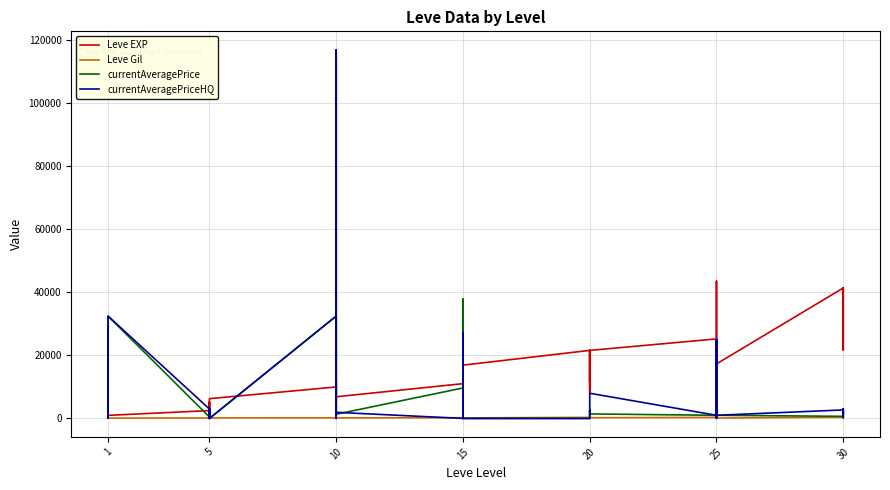

Is this an area chart (filled region under the line)?

No